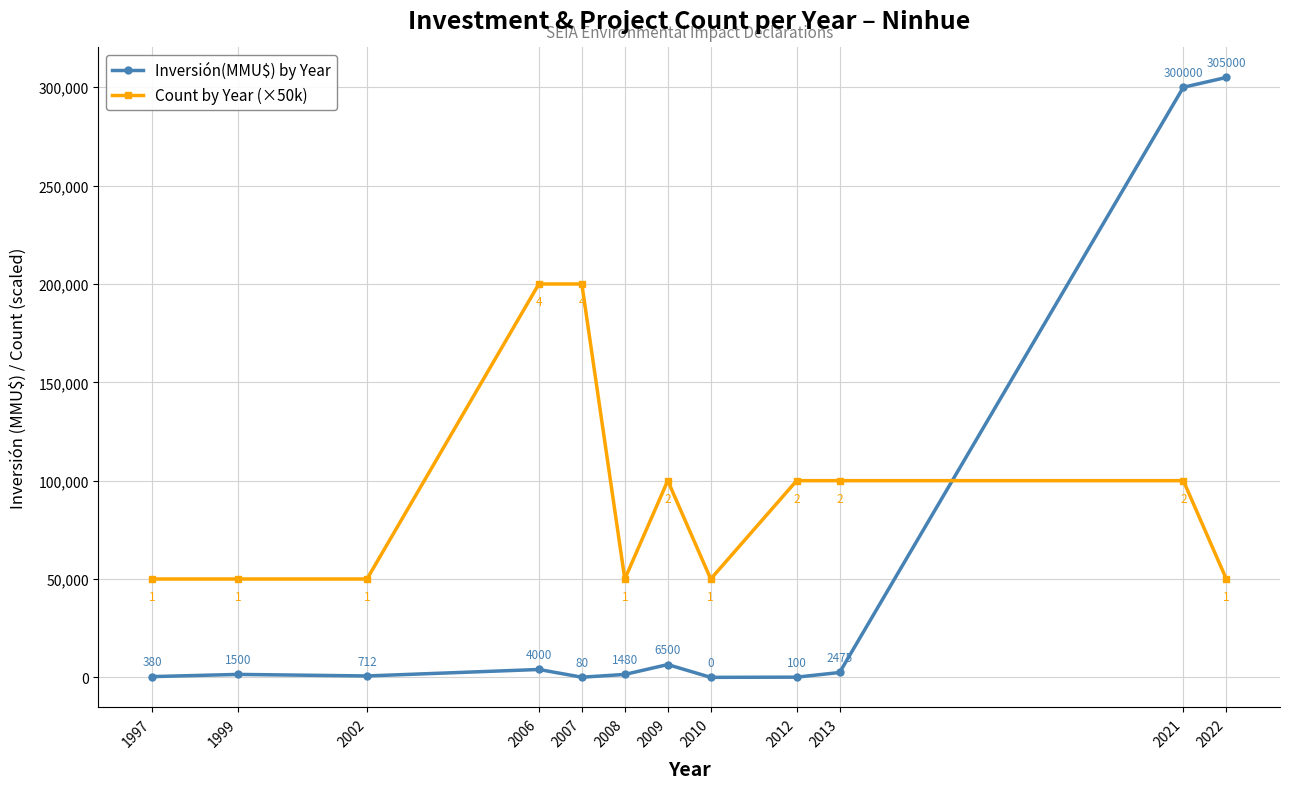

True or false: Inversión(MMU$) by Year has a value of 1480 at 2008.

True